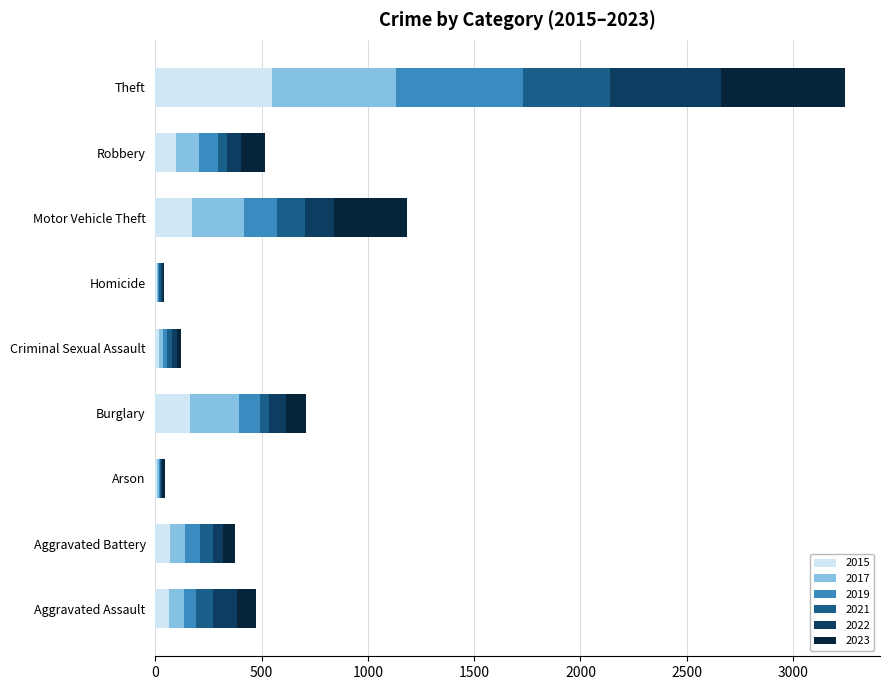

What is the total value across all series at Motor Vehicle Theft?

1186